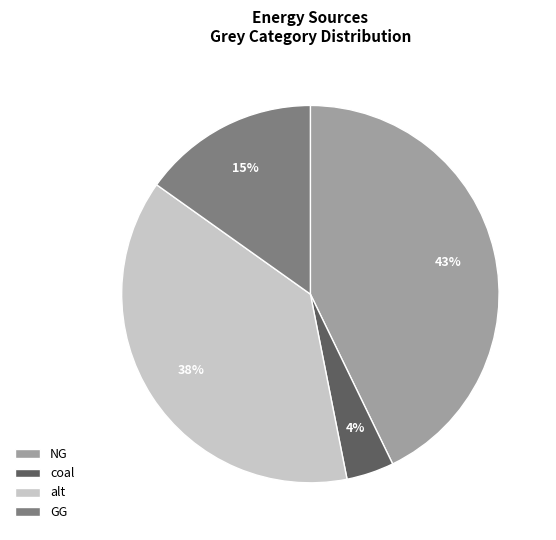

To the nearest percent, what is the average slice percentage?

25%